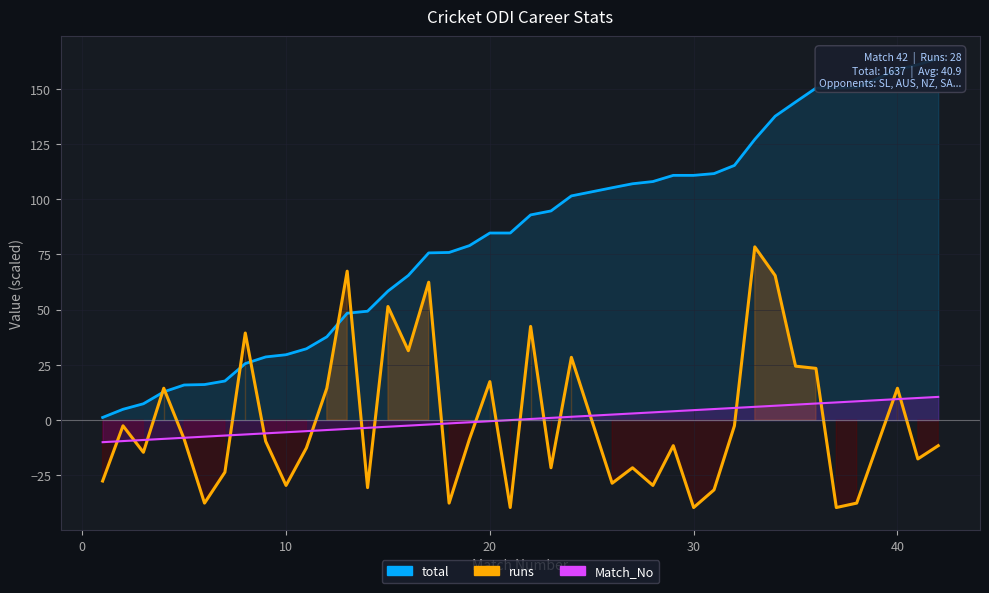

The chart shows a value of -7.6 at 36. True or false?

False